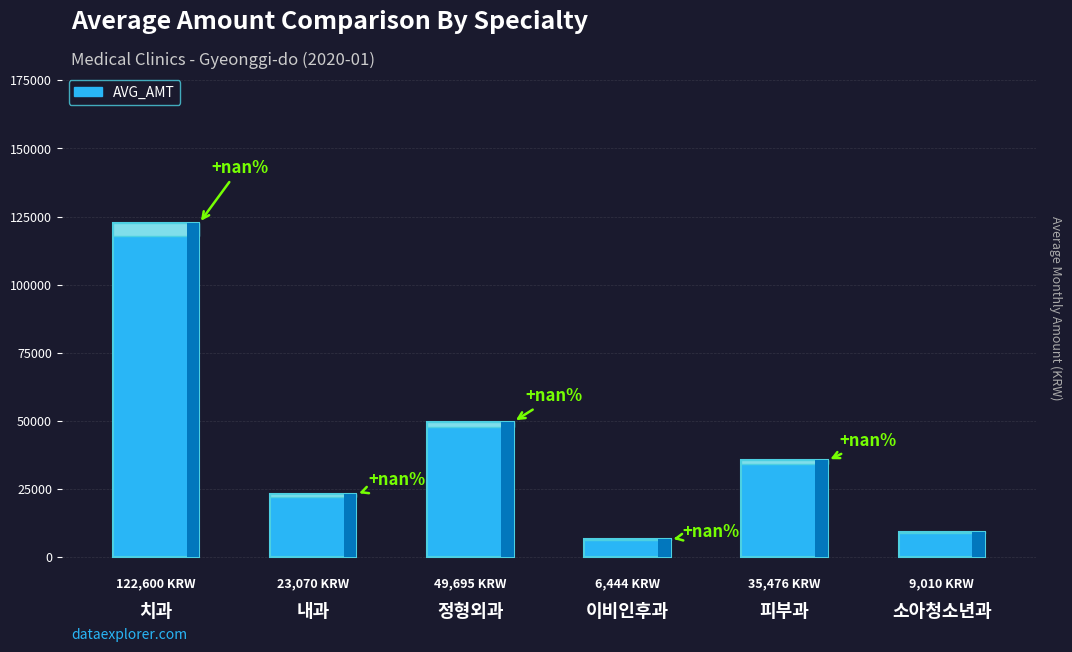

Does the chart contain any negative values?

No